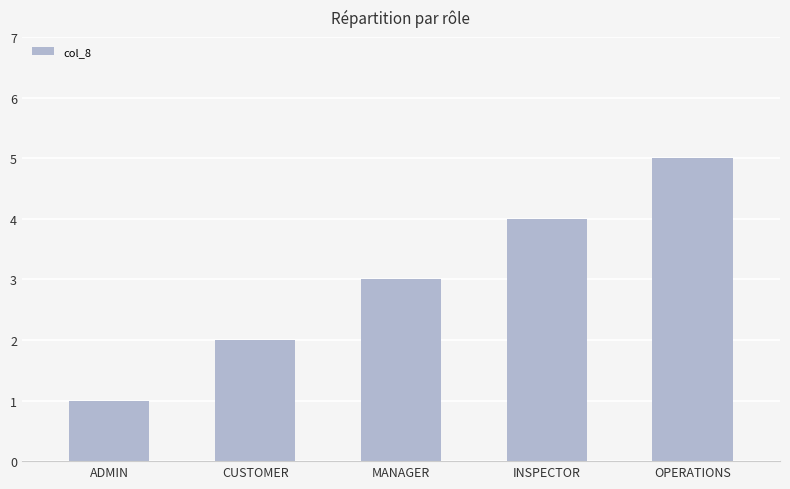

What is the label of the 5th bar from the left?

OPERATIONS